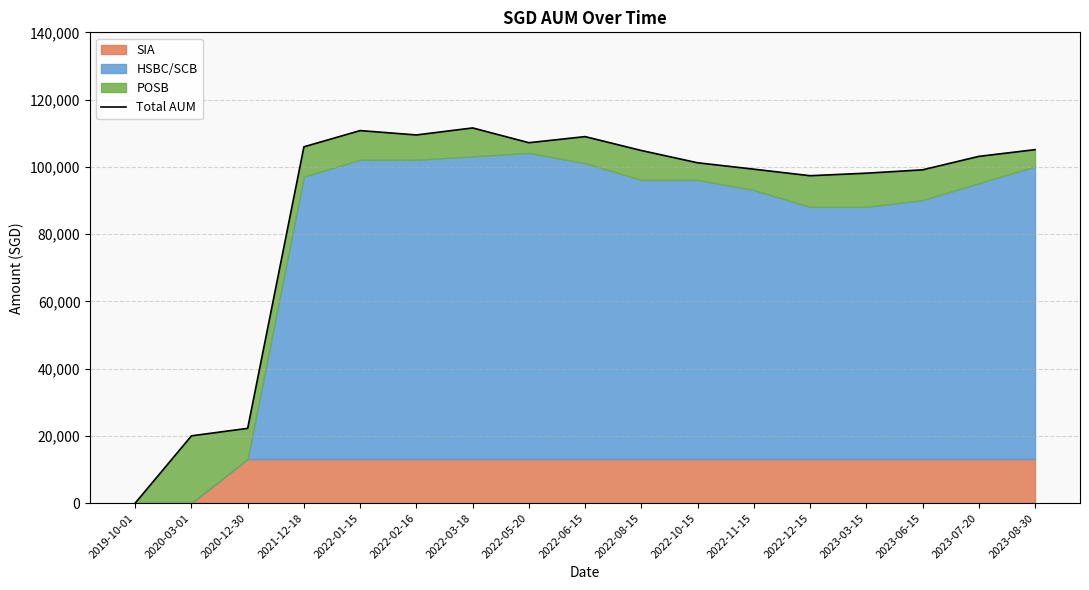

Is it true that the value at 2022-05-20 is 107175.5?

True